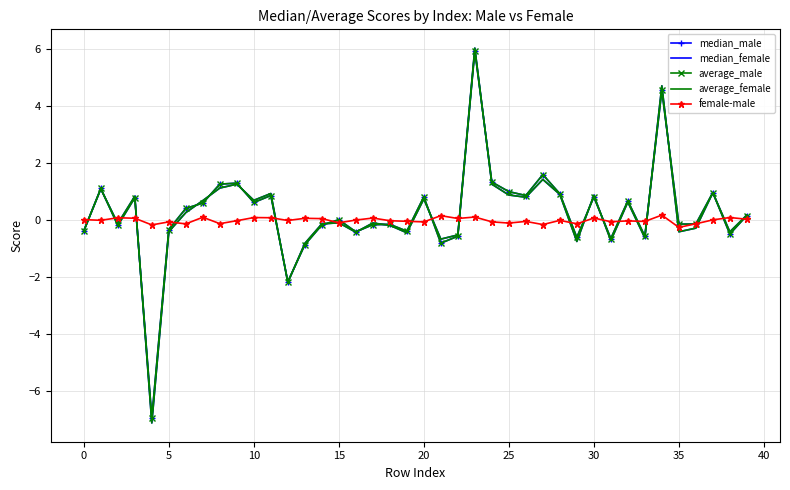

What are all the series names shown in the legend?

median_male, median_female, average_male, average_female, female-male